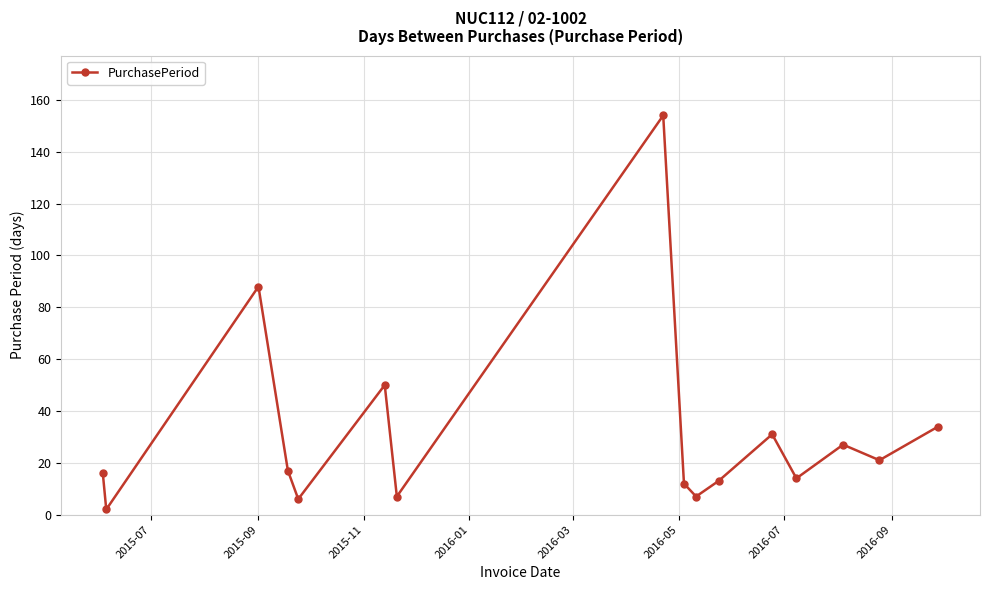

How many series are shown in this chart?

1